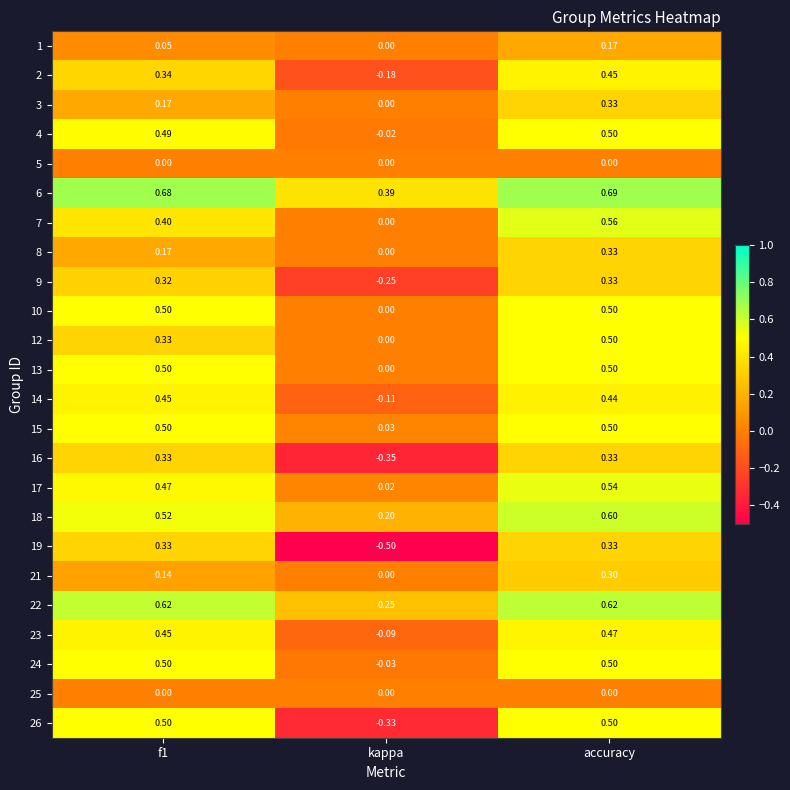

Which category has the highest value in the 6 series?

accuracy